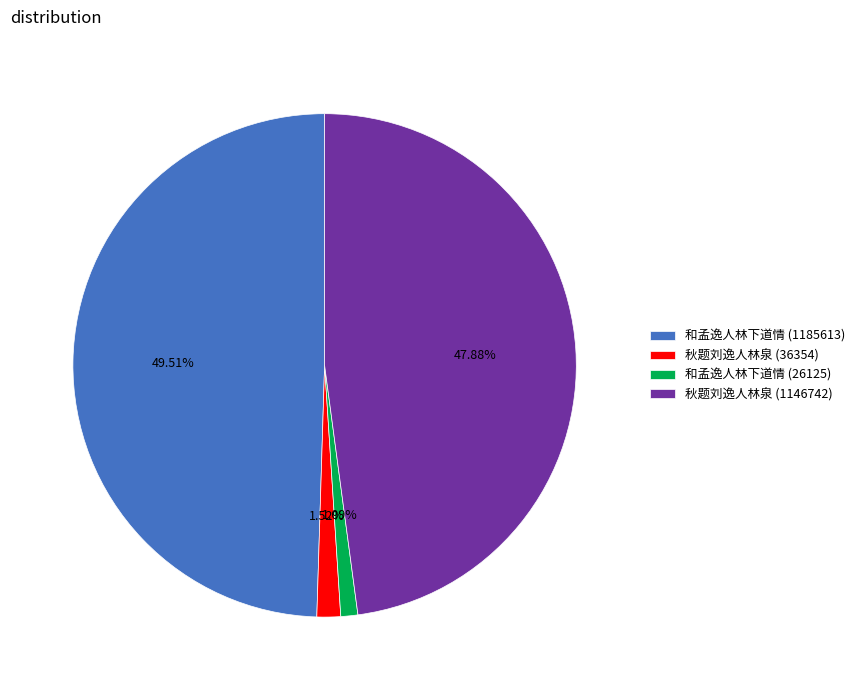

How many segments does this pie chart have?

4